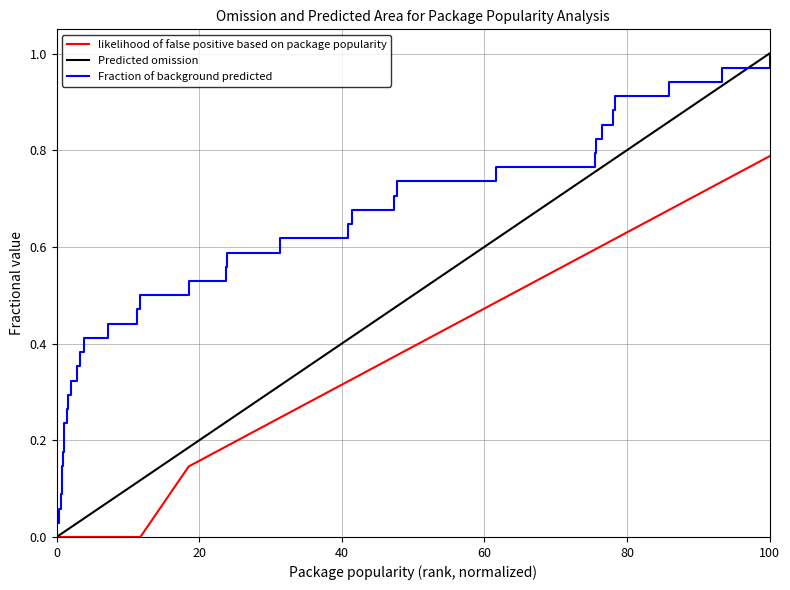

Is this an area chart (filled region under the line)?

No